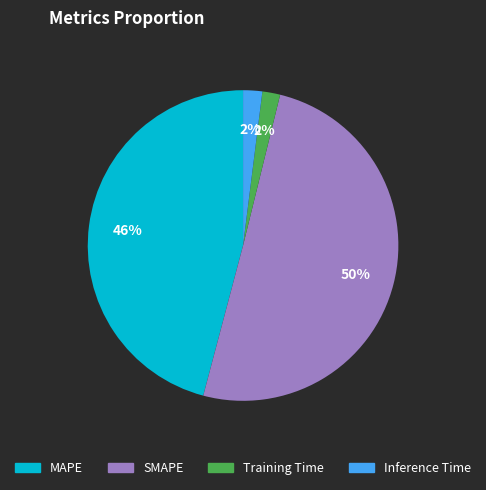

What percentage is the MAPE slice, to the nearest percent?

46%